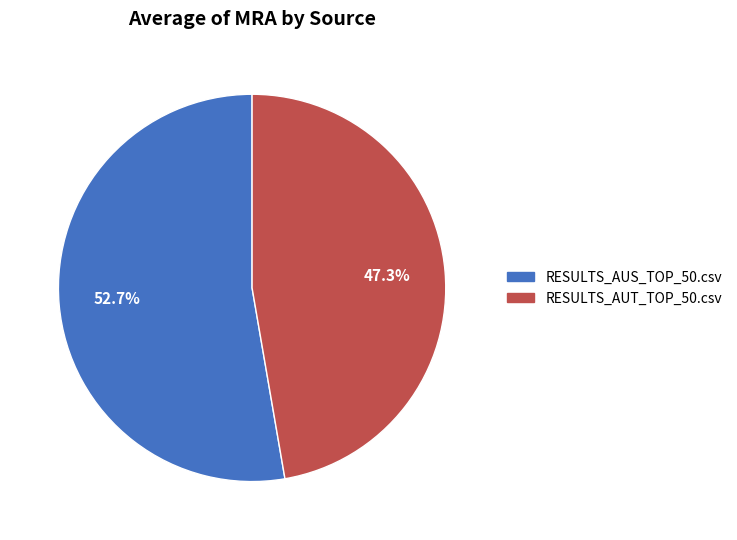

Does any single category account for the majority?

Yes